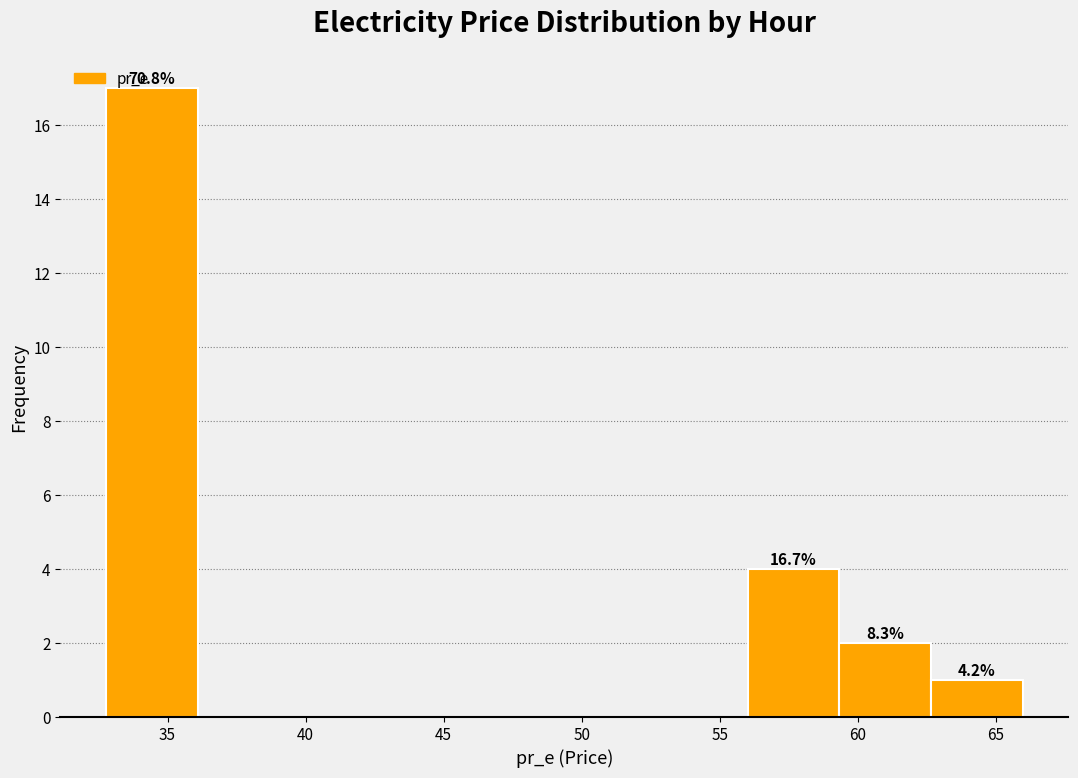

Over which range of the x-axis is the bar tallest?

33.0 to 36.0